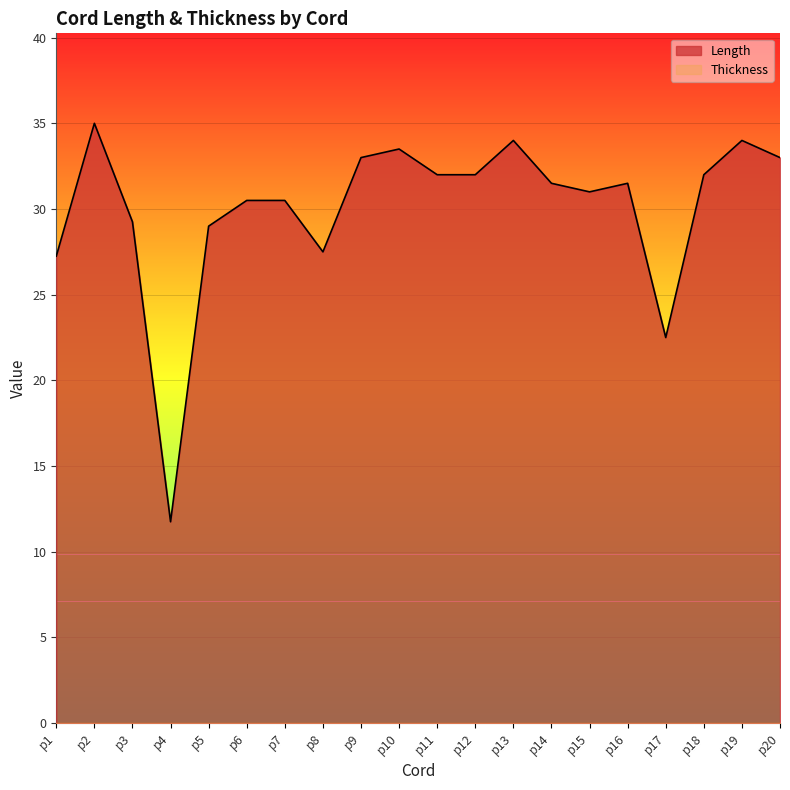

Approximately how many times larger is the value at p15 compared to p8?

1.1